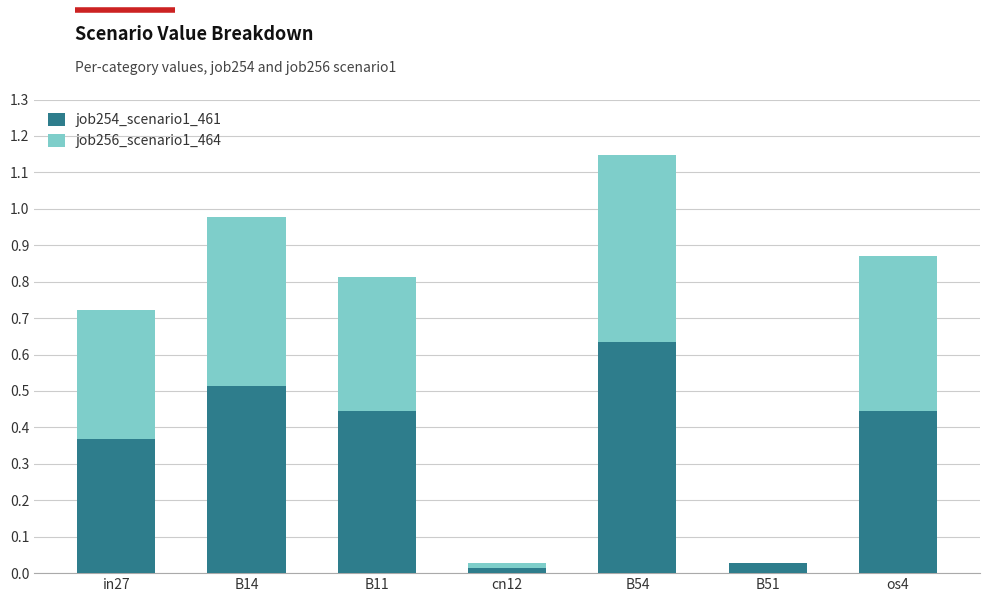

What is the value of the job256_scenario1_464 bar at the 1st from the left?

0.4